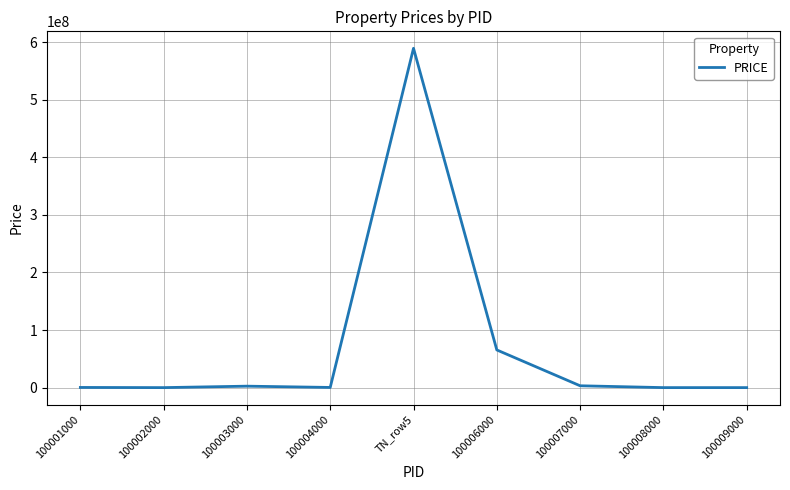

What is the greatest value displayed?

589465645